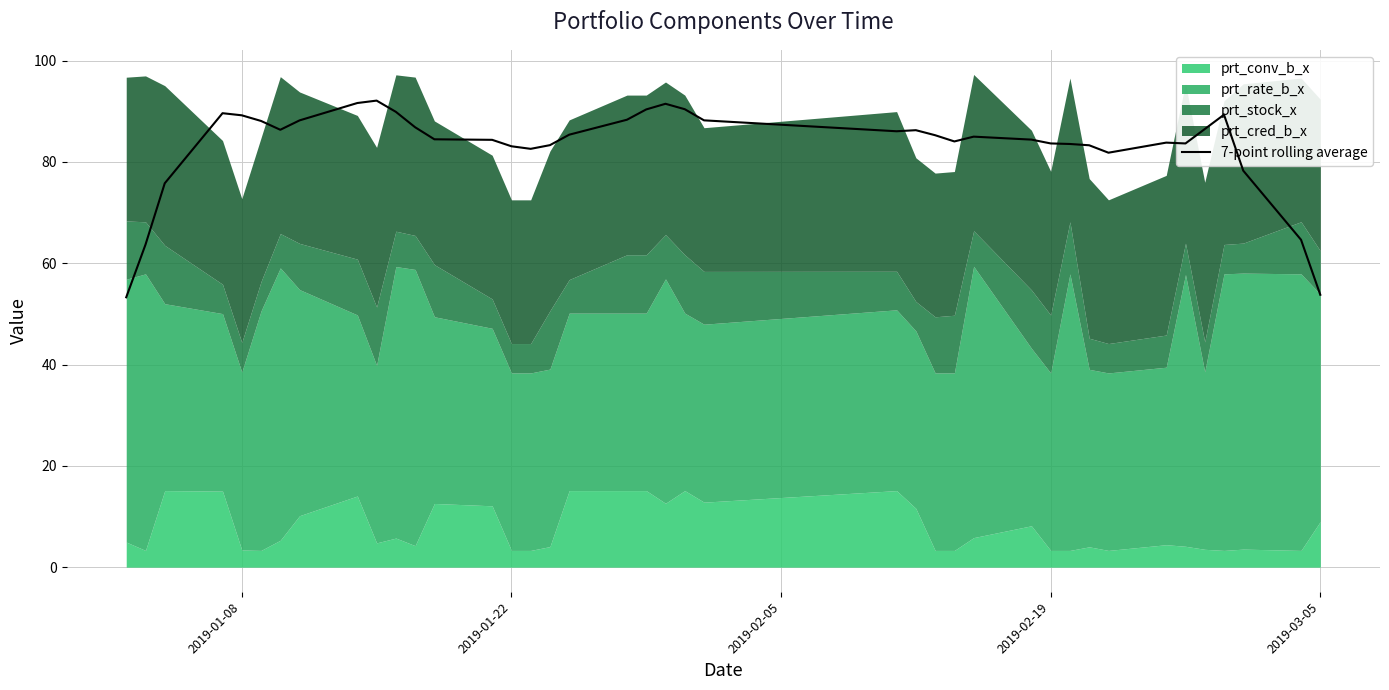

True or false: the data shows 51.7 at 21.

False